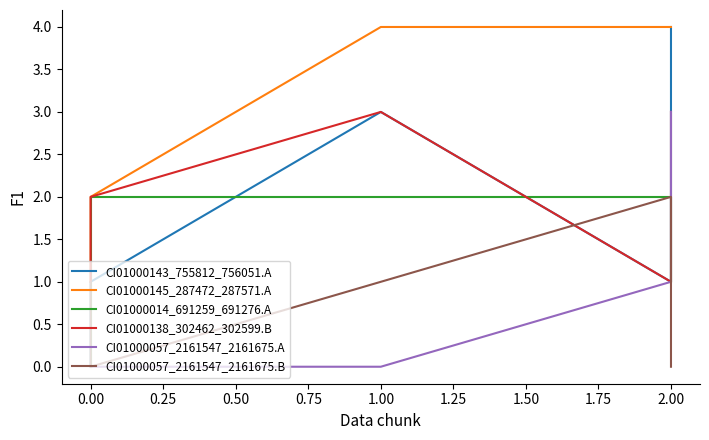

What are all the series names shown in the legend?

CI01000143_755812_756051.A, CI01000145_287472_287571.A, CI01000014_691259_691276.A, CI01000138_302462_302599.B, CI01000057_2161547_2161675.A, CI01000057_2161547_2161675.B